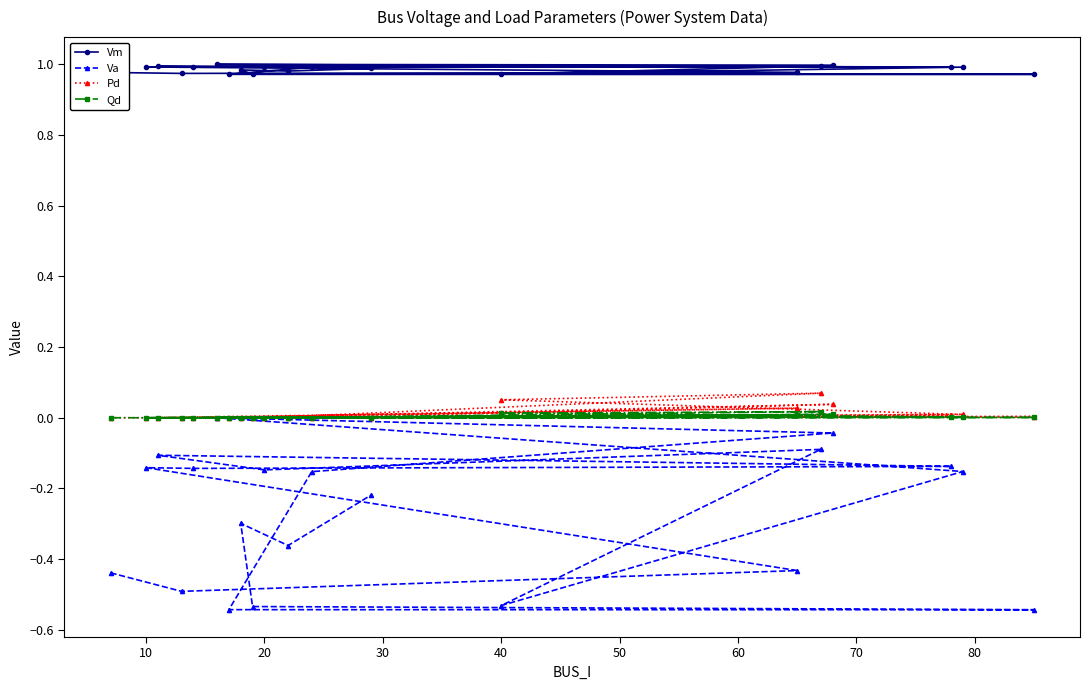

Which series has the largest range (max minus min)?

Va